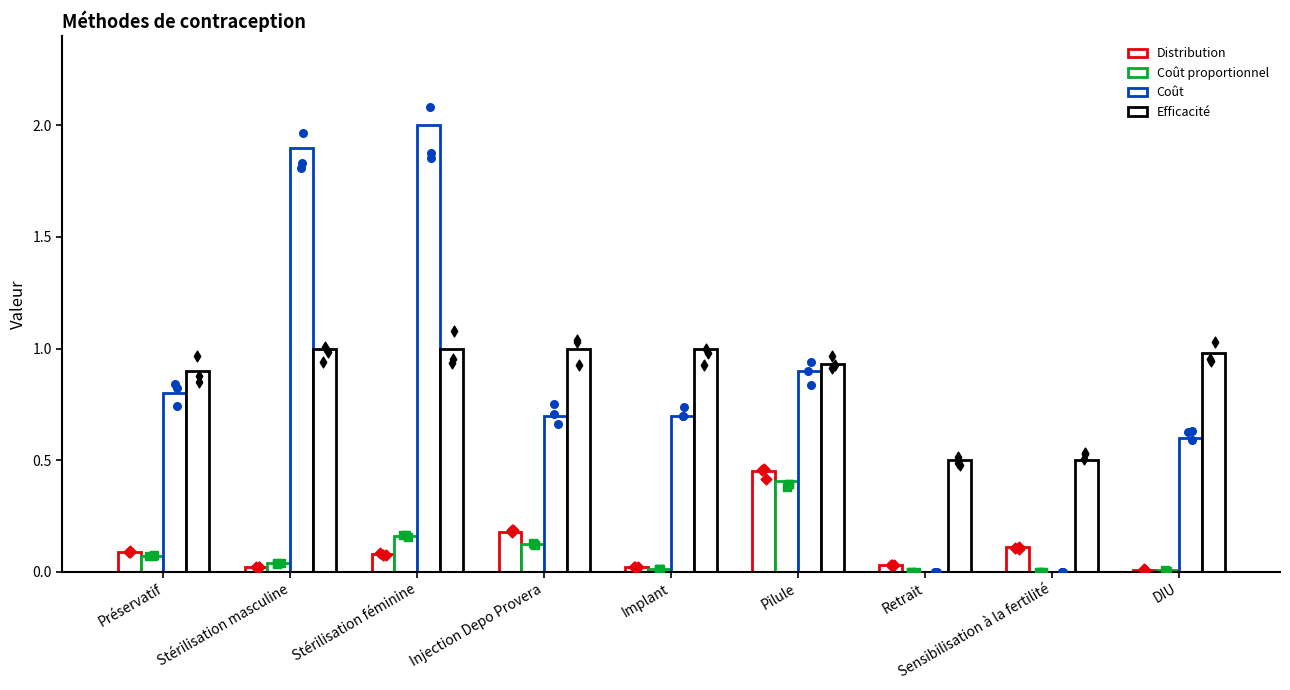

Which series contains the highest Y value?

Coût